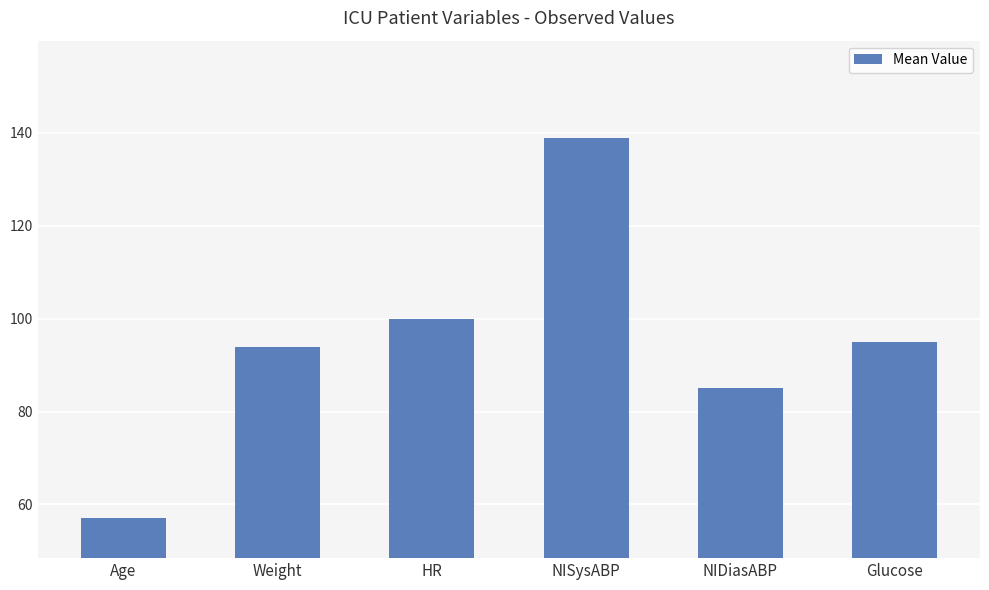

What value does the data have at NIDiasABP?

85.0